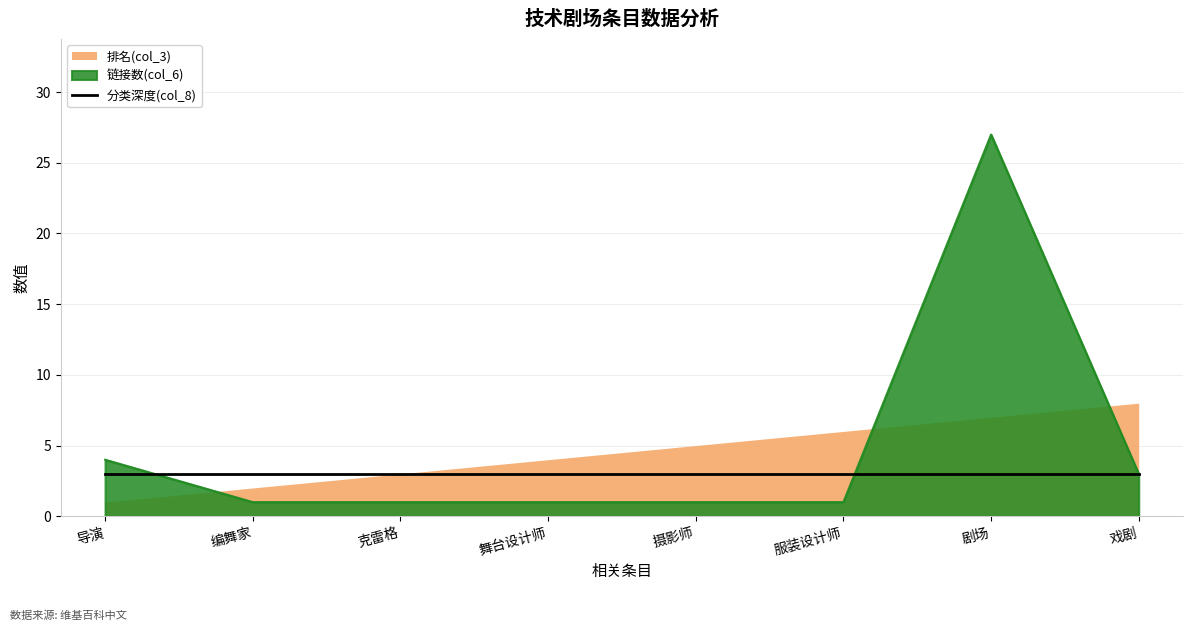

The value of 排名(col_3) at 舞台设计师 is 7. True or false?

False